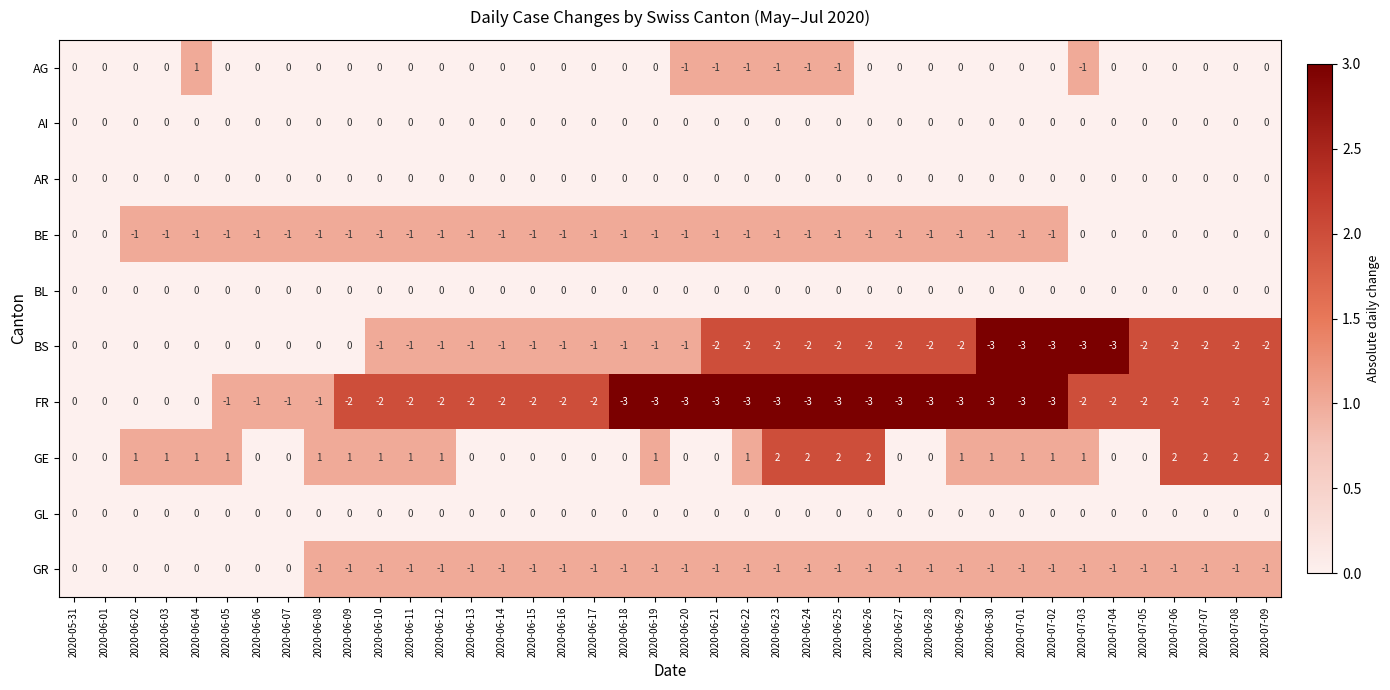

At which category is the sum across all series the highest?

2020-06-04